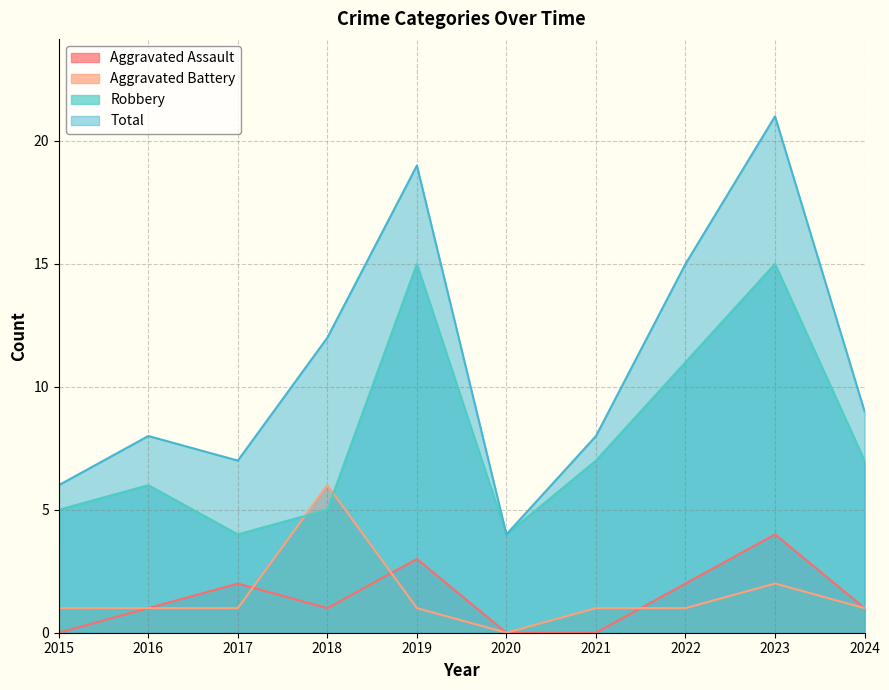

List the series in order of their peak value, highest first.

Total, Robbery, Aggravated Battery, Aggravated Assault